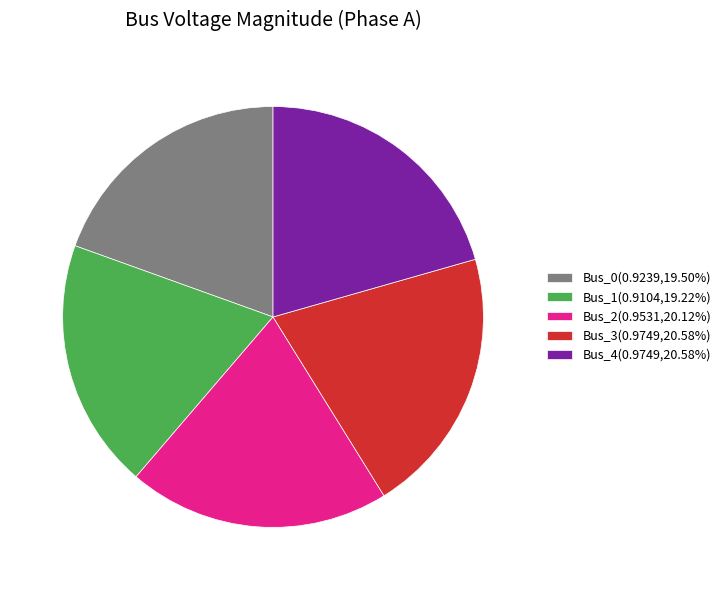

Does Bus_1(0.9104,19.22%) represent more than half of the total?

No